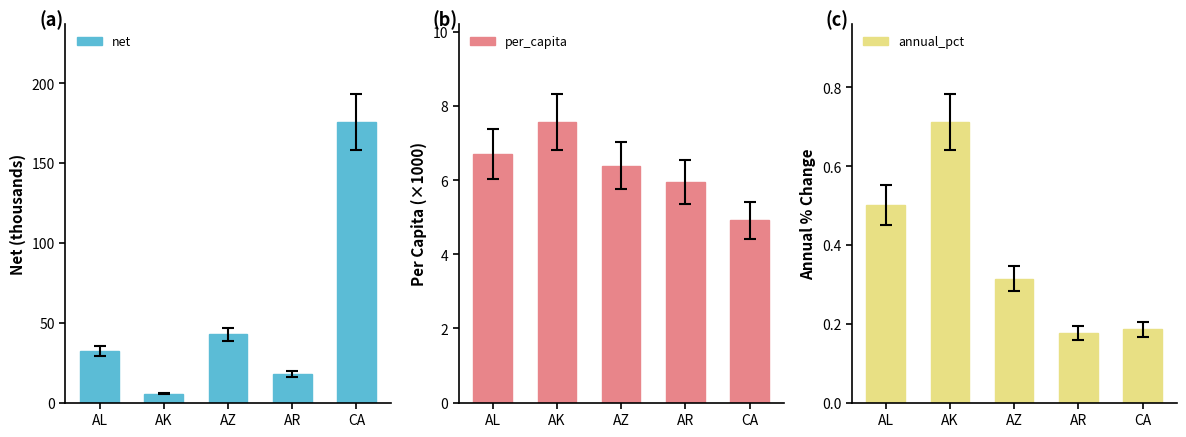

Reading left to right, transcribe all the data shown in this chart.

net: 32.4	5.6	42.7	17.9	175.5
per_capita: 6.7	7.6	6.4	6.0	4.9
annual_pct: 0.5	0.7	0.3	0.2	0.2